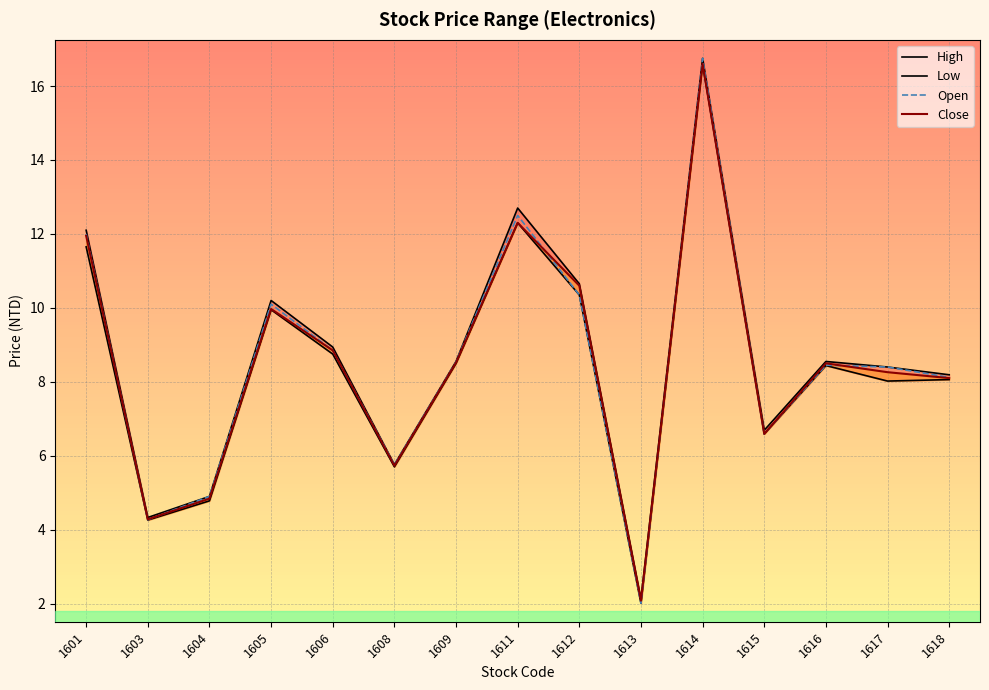

Is it true that Open equals 10.3 at 1612?

True